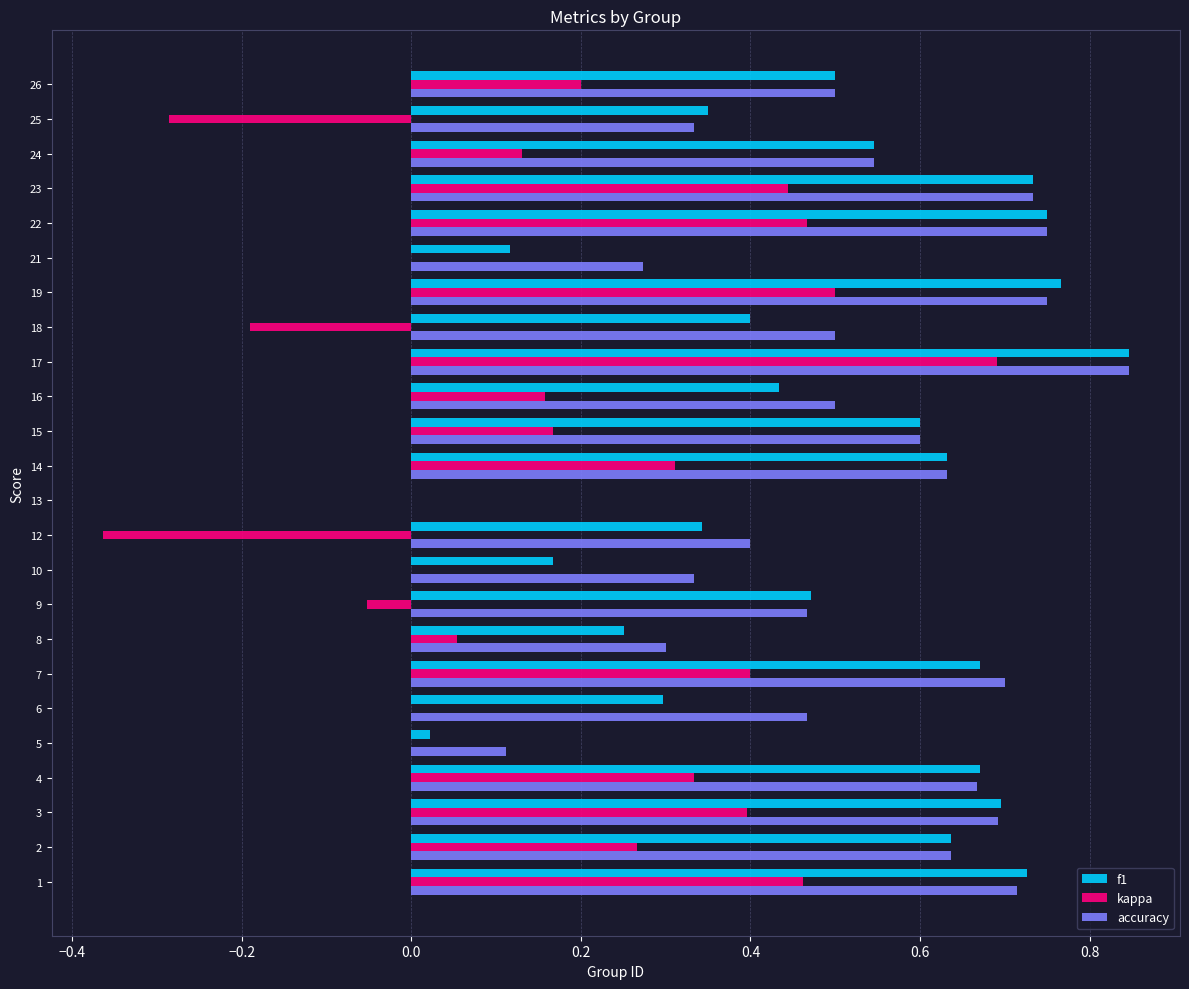

Is the value of f1 at 7 greater than the value of accuracy at 2?

Yes